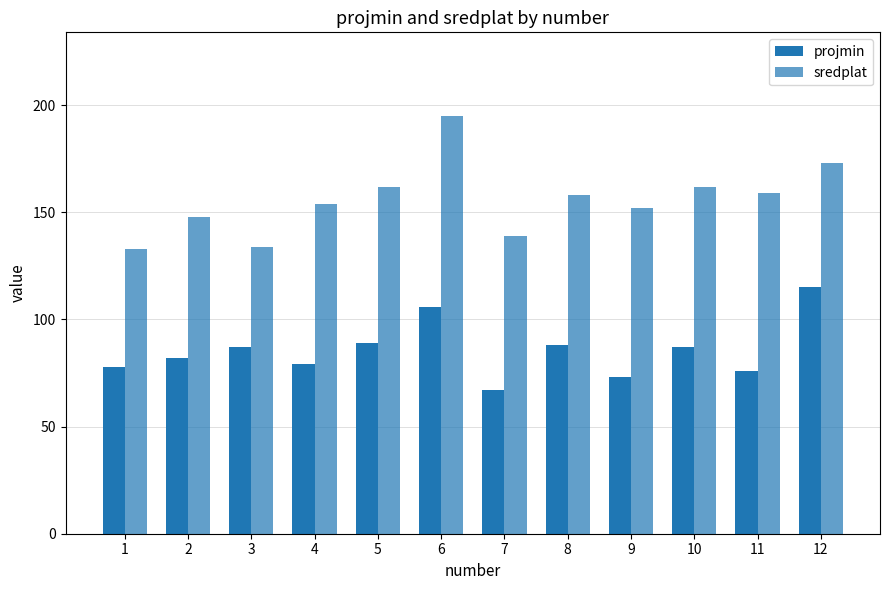

Is the value of projmin at 2 greater than the value of sredplat at 3?

No